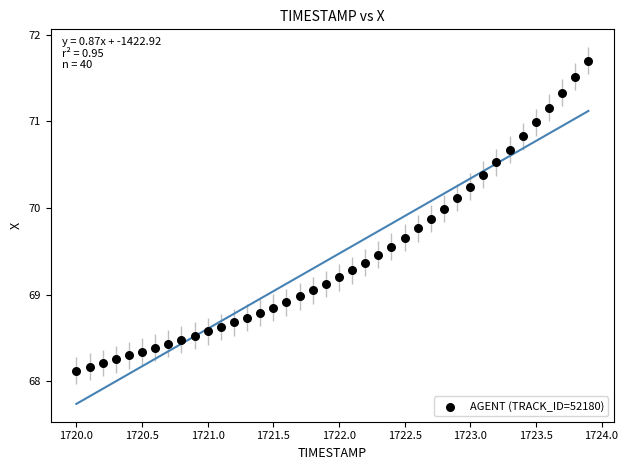

What is the range of Y values (max minus min)?

3.6